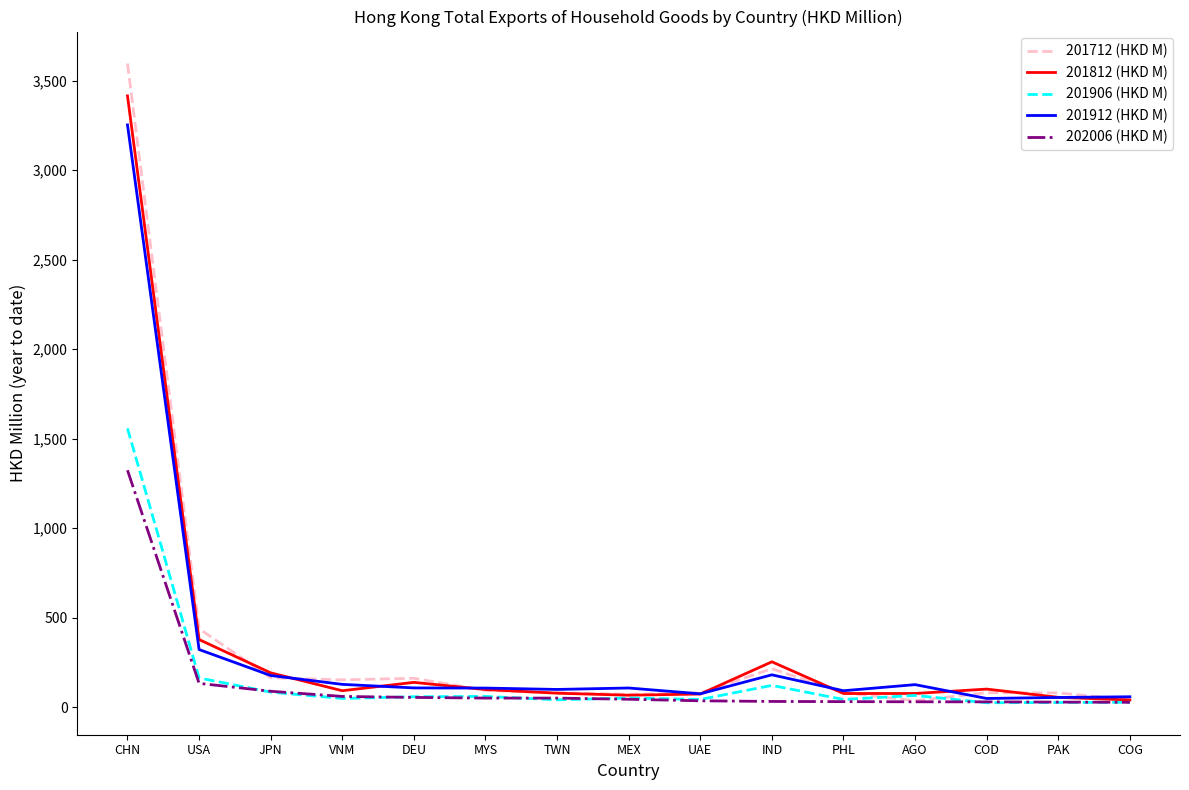

Is the value of 201906 (HKD M) at UAE greater than the value of 201712 (HKD M) at VNM?

No